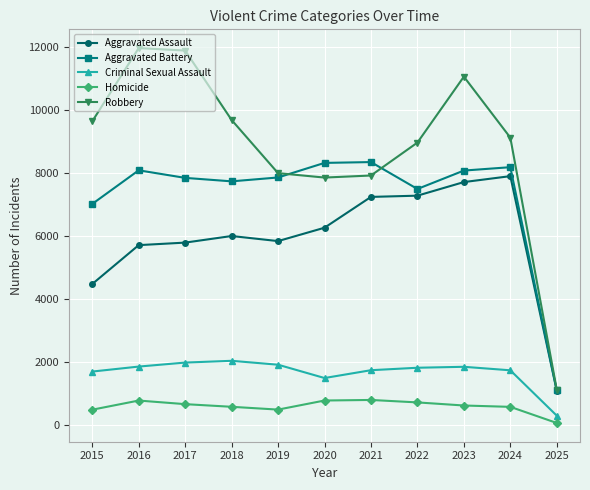

Which series changed the most between 2017 and 2022?

Robbery